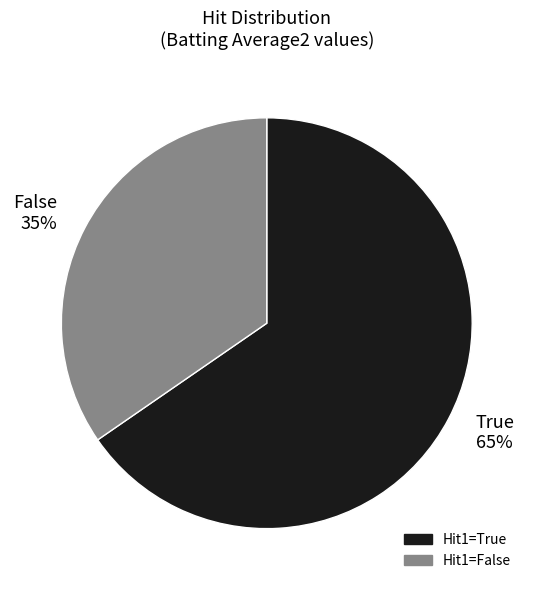

Is it true that True 65% is 65% of the pie?

True